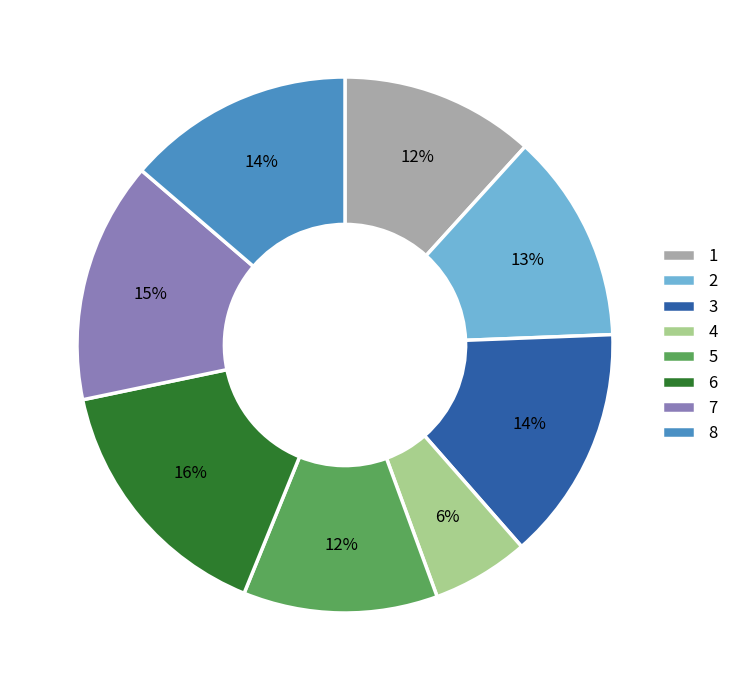

Between 7 and 6, which is larger?

6